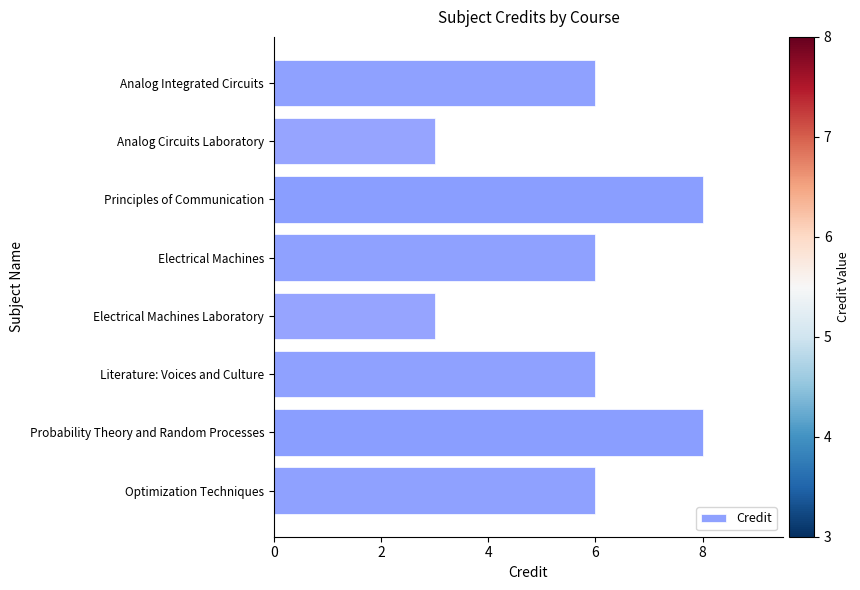

What is the label of the 1st bar from the bottom?

Optimization Techniques